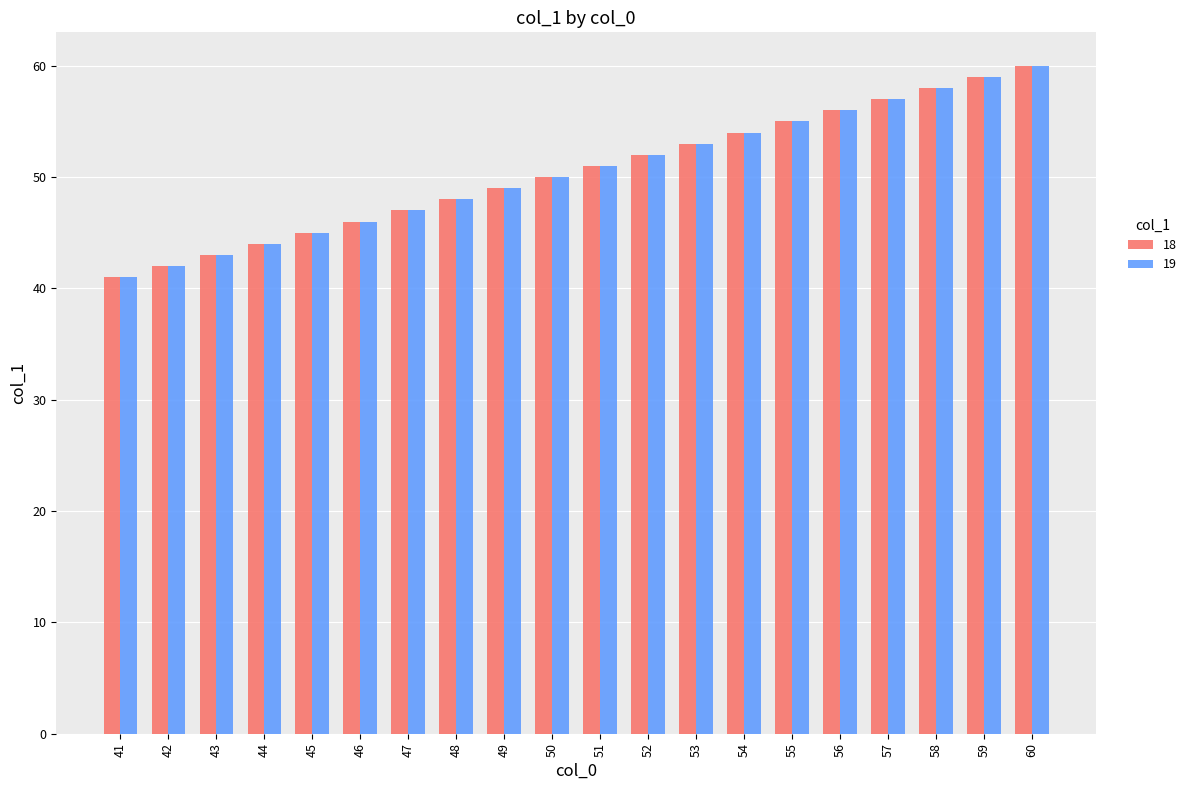

At which label is 18 closest to 50?

50